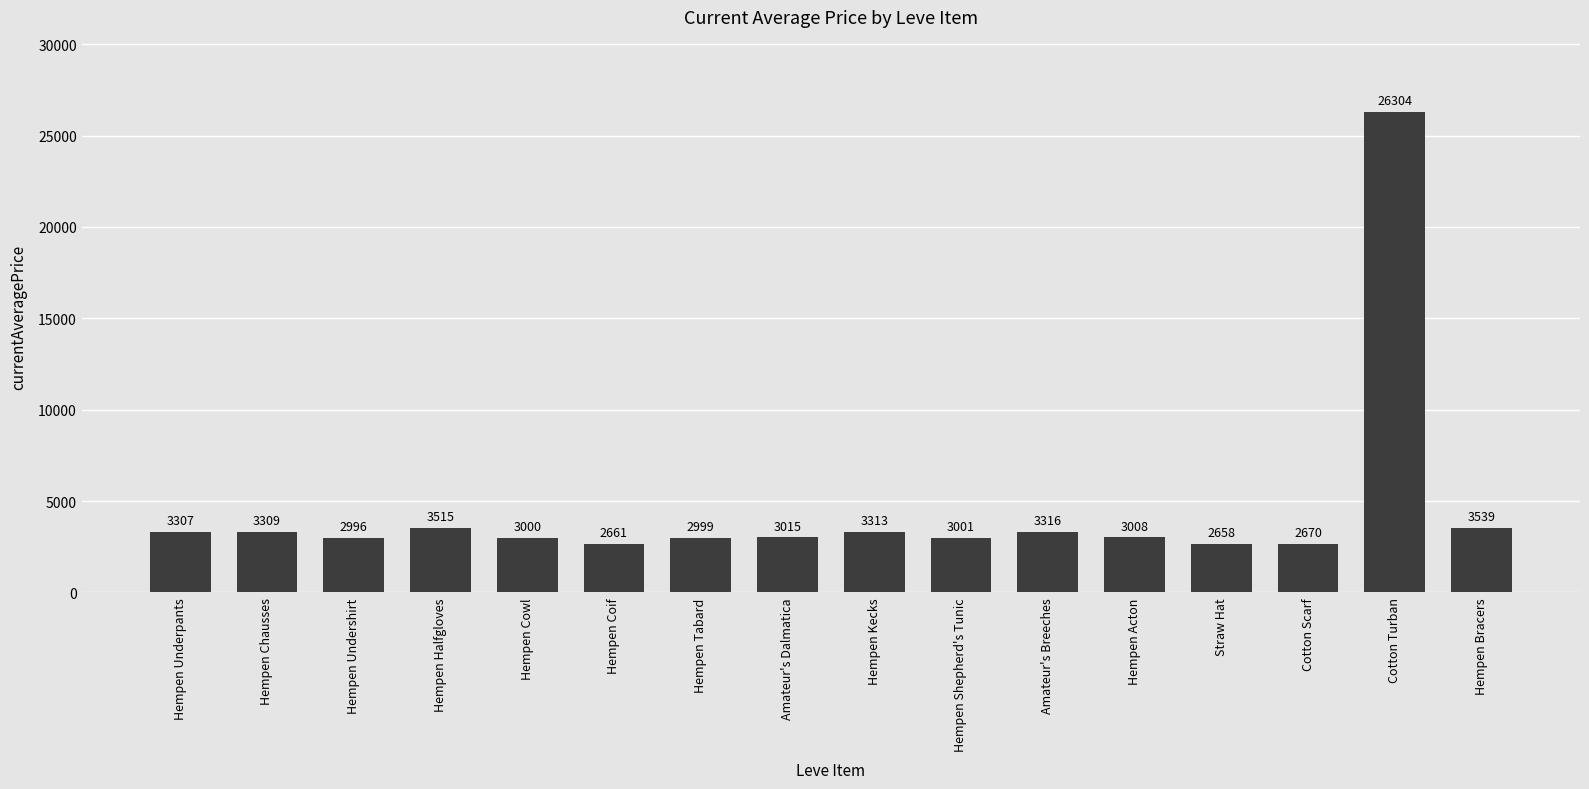

What is the difference between the maximum and second lowest values?

23643